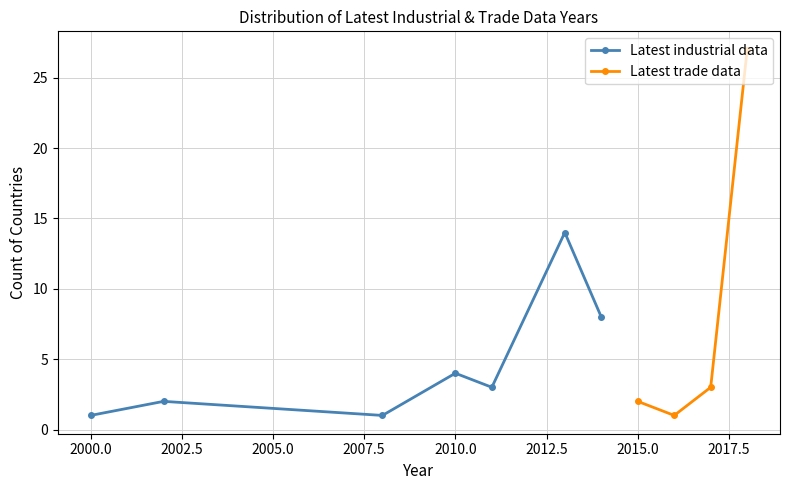

What is the value of the Latest trade data point at the 27th from the left?

2018